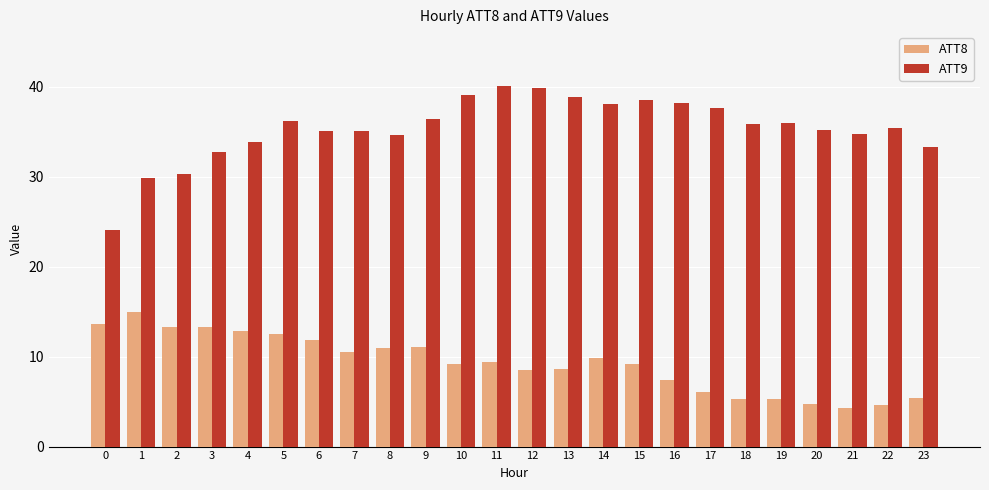

What is the difference between the ATT8 values at 19 and 16?

2.1